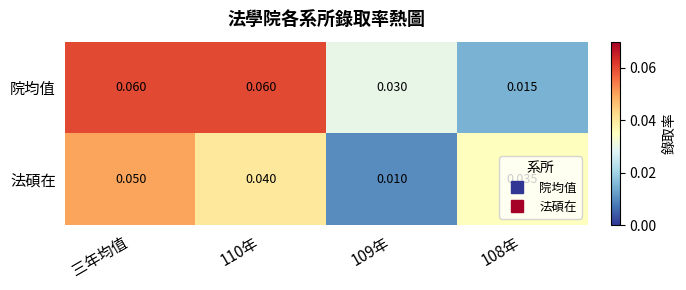

Is the value of 院均值 at 108年 greater than the value of 法碩在 at 三年均值?

No